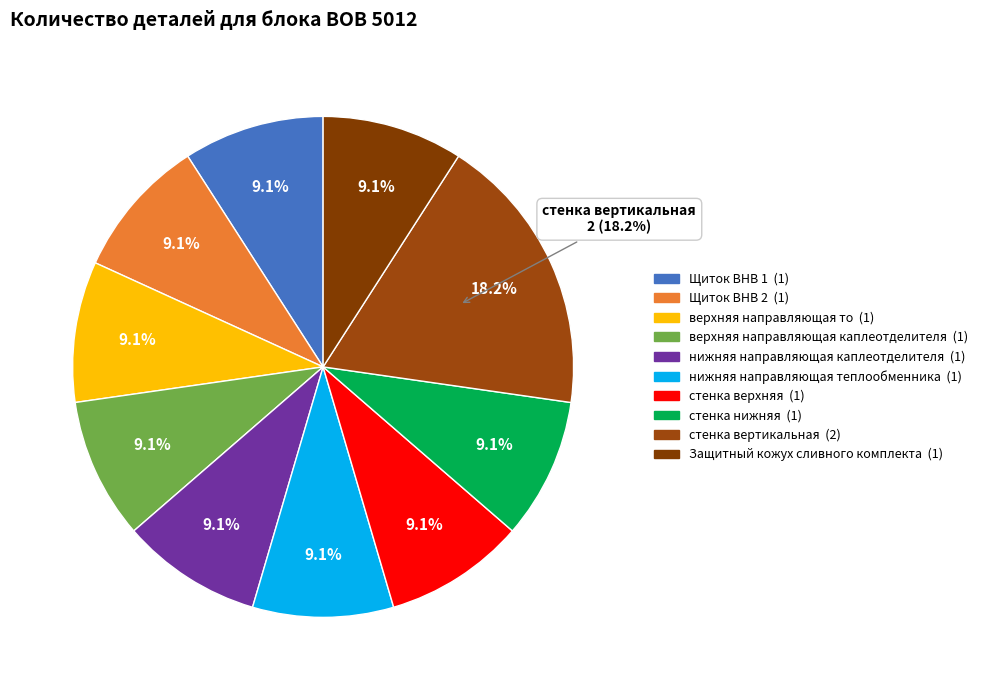

How many segments does this pie chart have?

10